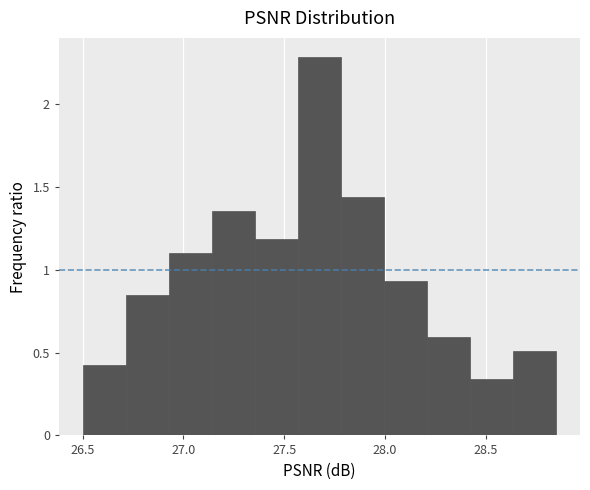

Reading left to right, list every bar in this chart as the range it spans on the x-axis followed by its height. Neither the bar edges nor the heights are printed on the chart, so give them approximately, as read against the axes.

26.50 to 26.70: 0.40
26.70 to 26.95: 0.85
26.95 to 27.15: 1.10
27.15 to 27.35: 1.35
27.35 to 27.55: 1.20
27.55 to 27.80: 2.30
27.80 to 28.00: 1.45
28.00 to 28.20: 0.95
28.20 to 28.40: 0.60
28.40 to 28.65: 0.35
28.65 to 28.85: 0.50